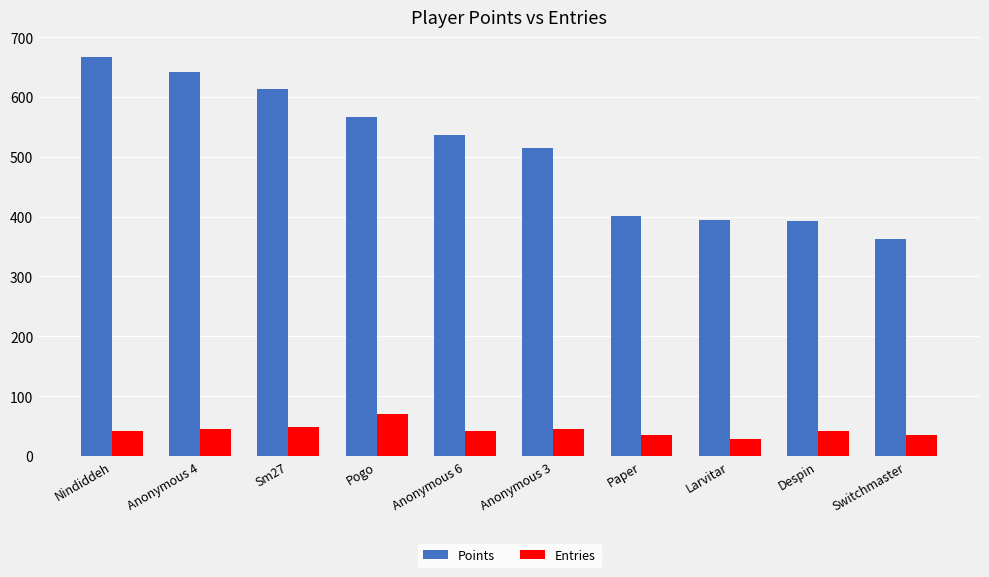

What is the difference between the second highest and second lowest values in the Entries series?

14